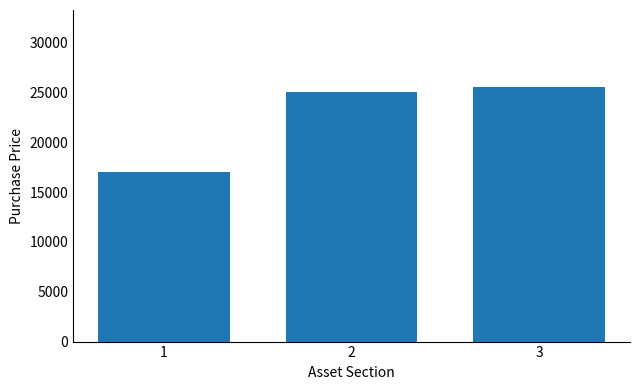

Reading left to right, transcribe all the data shown in this chart.

1=17000	2=25000	3=25600